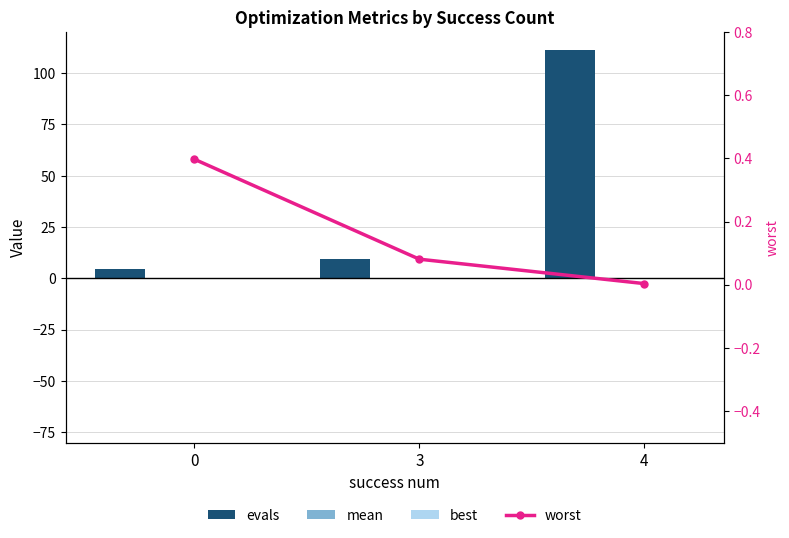

What is the sum of the evals values at 4 and 3?

120.5